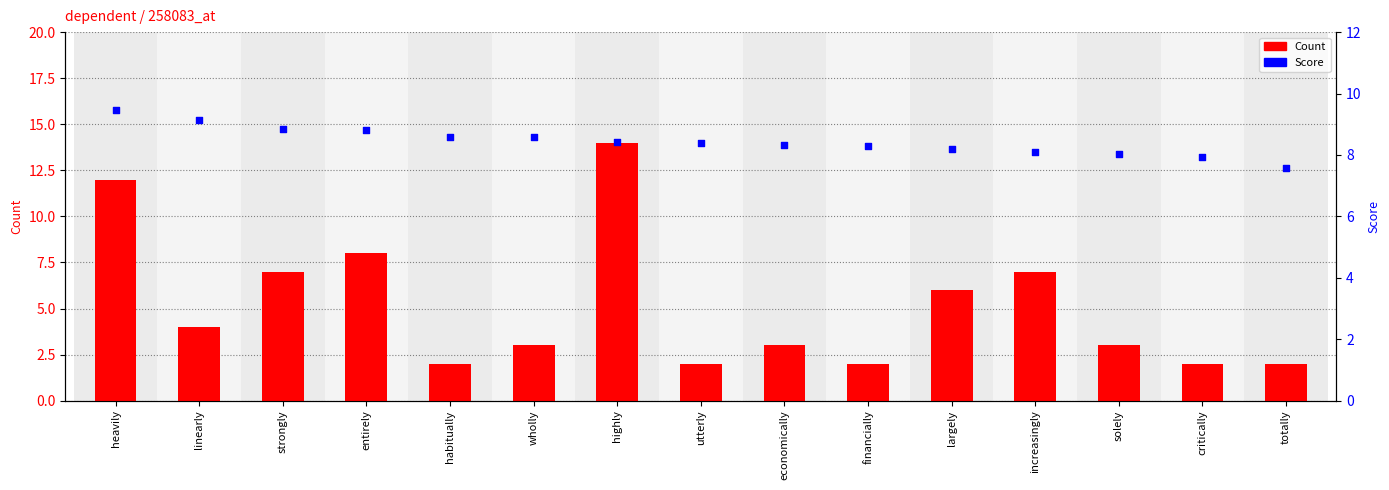

Which series contains the highest Y value?

Count